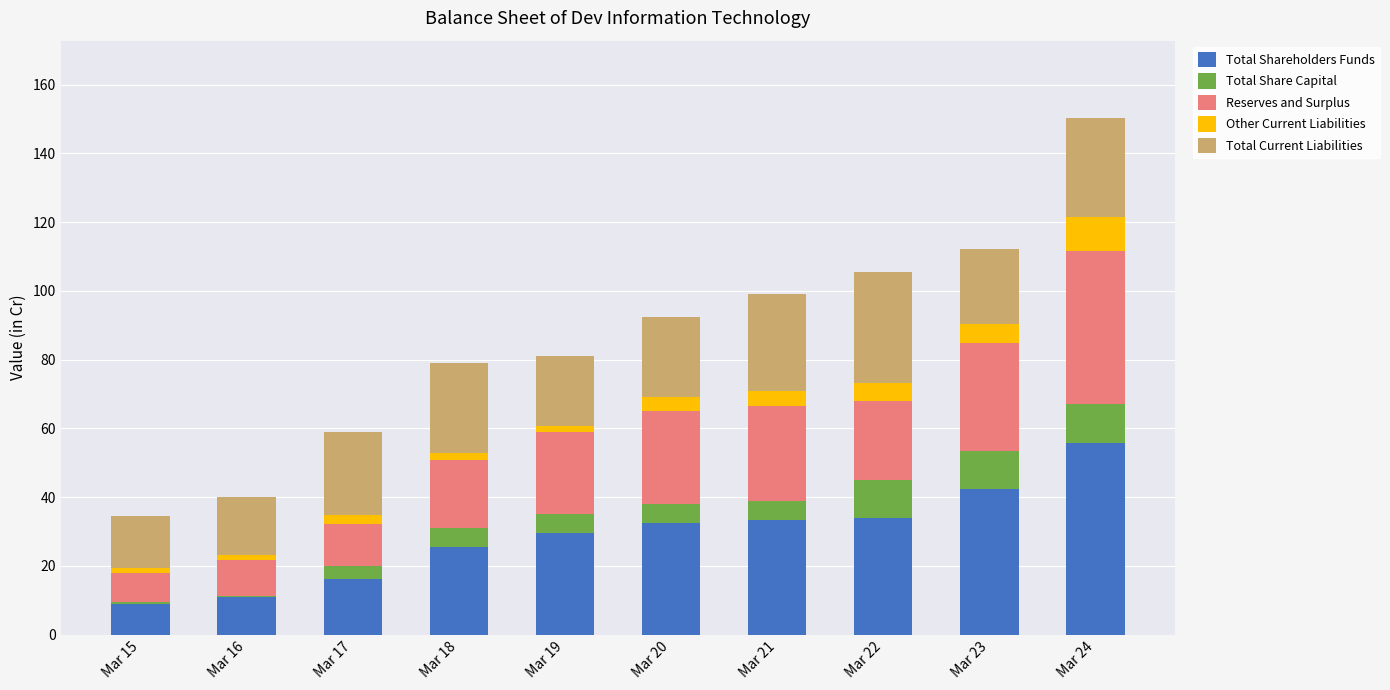

At which category is the sum across all series the highest?

Mar 24